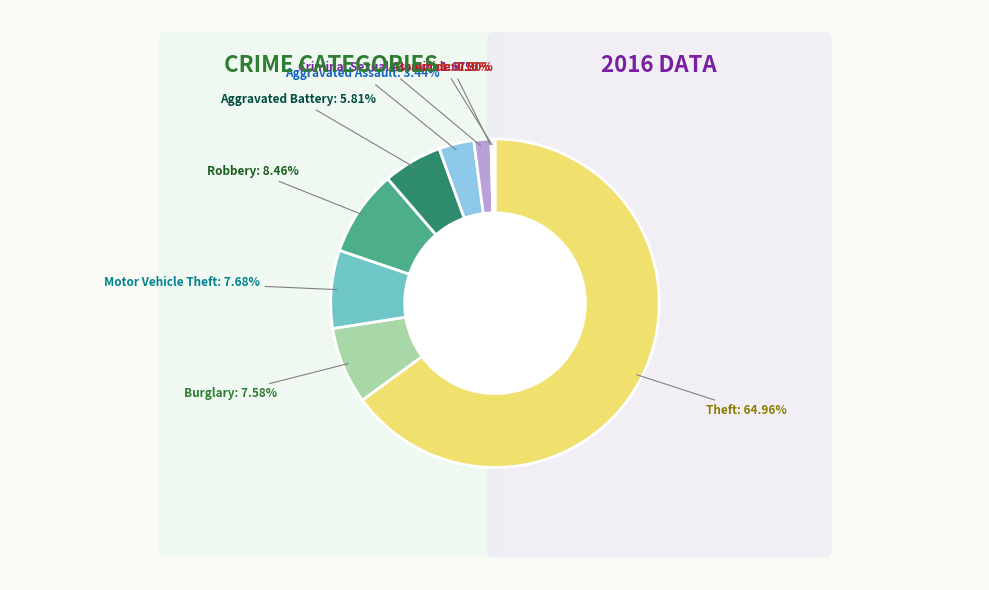

To the nearest percent, what is the combined percentage of Theft and Criminal Sexual Assault?

67%